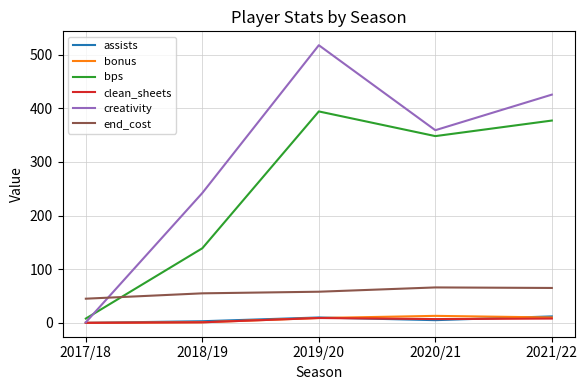

What are all the series names shown in the legend?

assists, bonus, bps, clean_sheets, creativity, end_cost